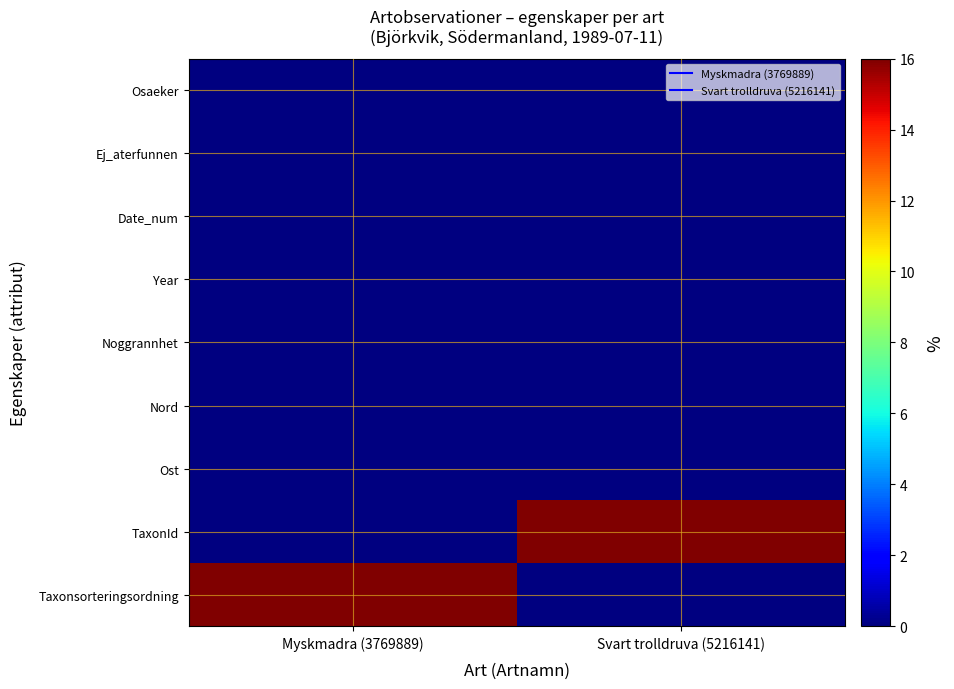

List the series in order of their peak value, highest first.

Taxonsorteringsordning, TaxonId, Ost, Nord, Noggrannhet, Year, Date_num, Ej_aterfunnen, Osaeker